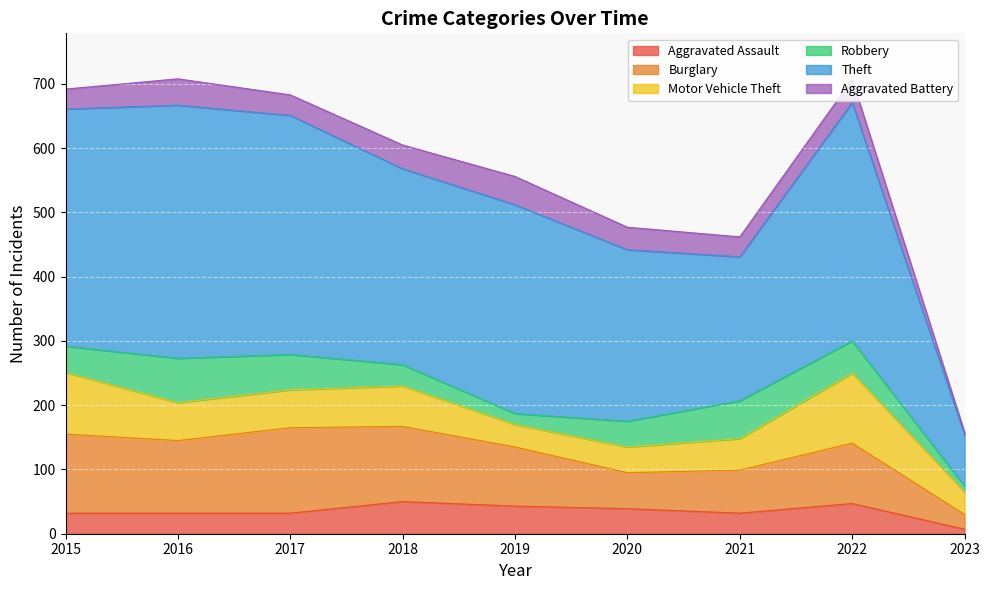

Reading right to left, what are all the values shown in this chart?

Aggravated Assault: 7	47	32	39	43	50	32	32	32
Burglary: 23	94	67	56	92	117	133	113	123
Motor Vehicle Theft: 35	109	49	40	35	63	59	59	96
Robbery: 9	50	59	40	17	33	55	69	41
Theft: 80	371	224	267	325	305	372	394	369
Aggravated Battery: 4	36	31	35	44	37	32	41	31